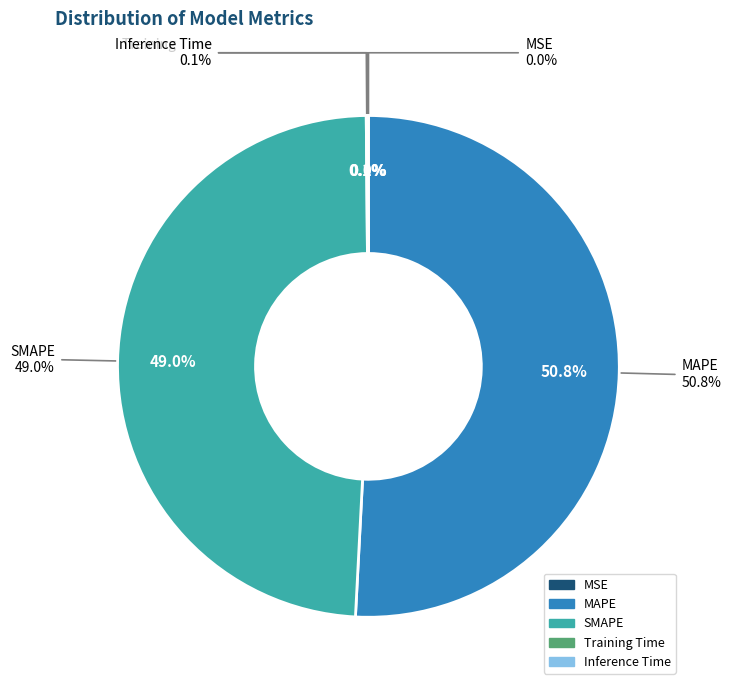

How many slices are in this pie chart?

5